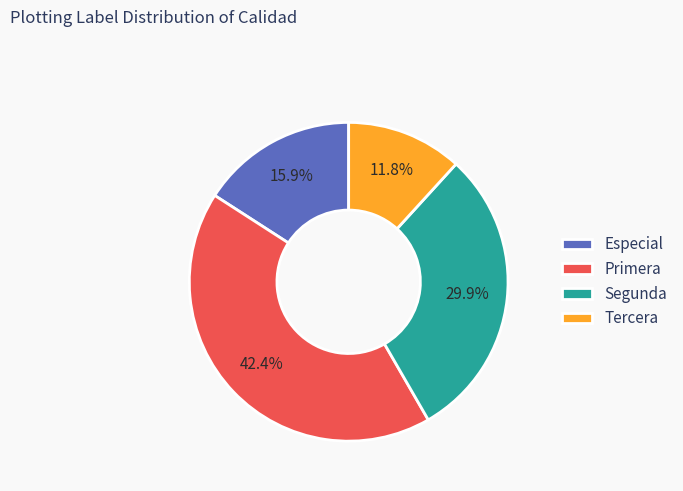

Is there a majority slice in this chart?

No